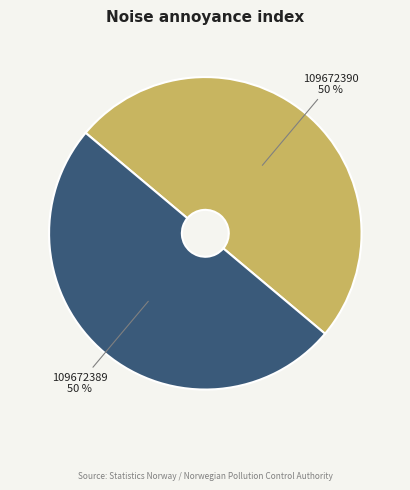

Combined, do 109672389 and 109672390 account for over 50%?

Yes